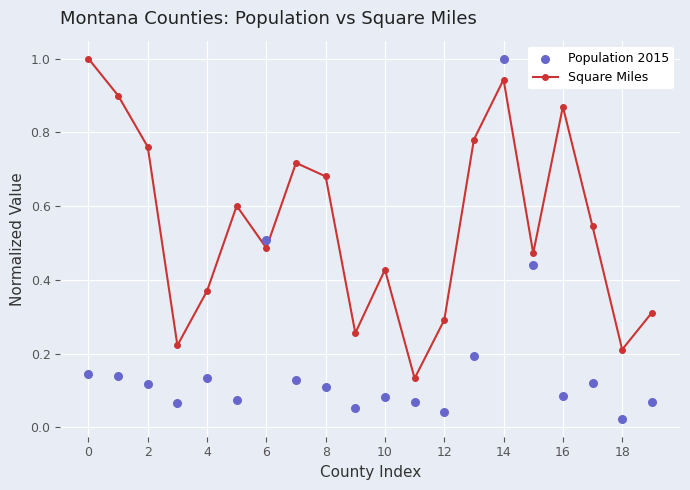

What are all the series names shown in the legend?

Square Miles, Population 2015